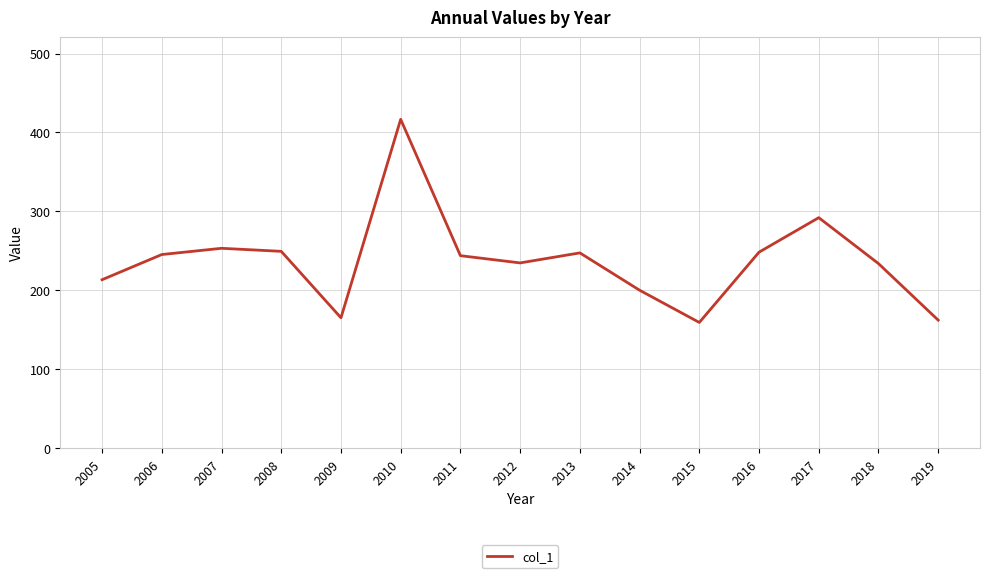

Is it true that the value at 2006 is 118.5?

False